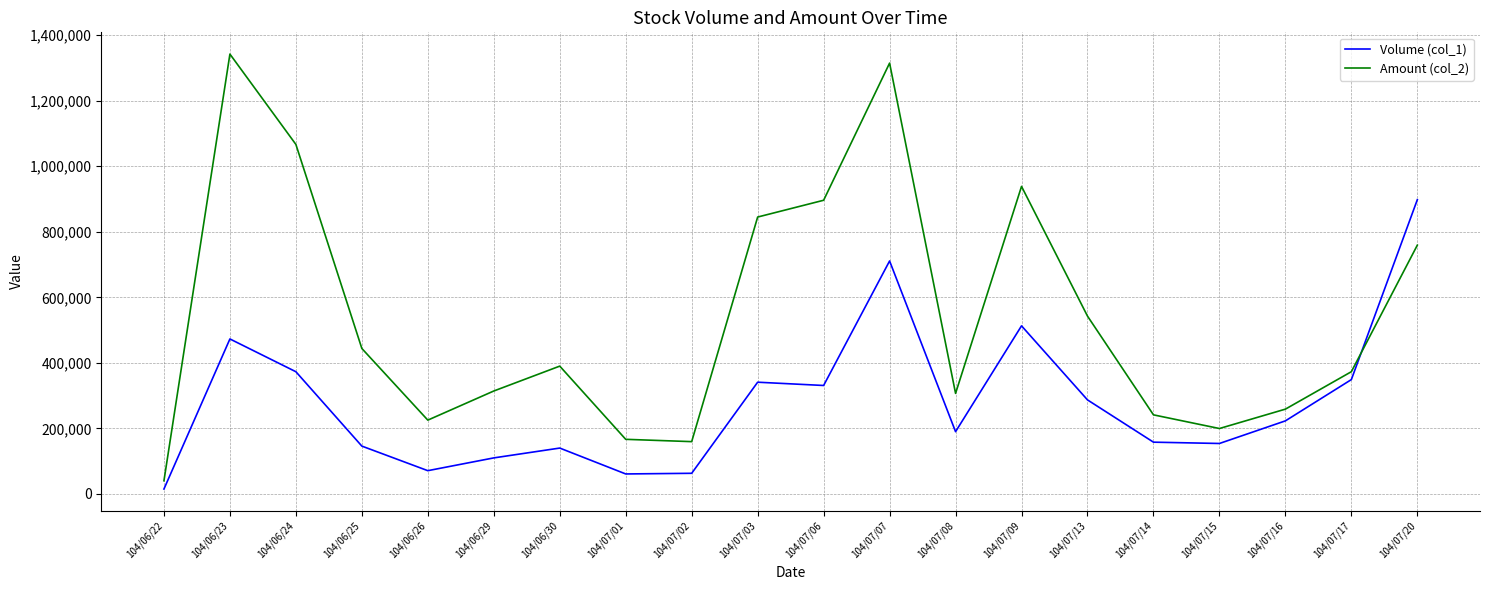

Which series has the largest total across all categories?

Amount (col_2)